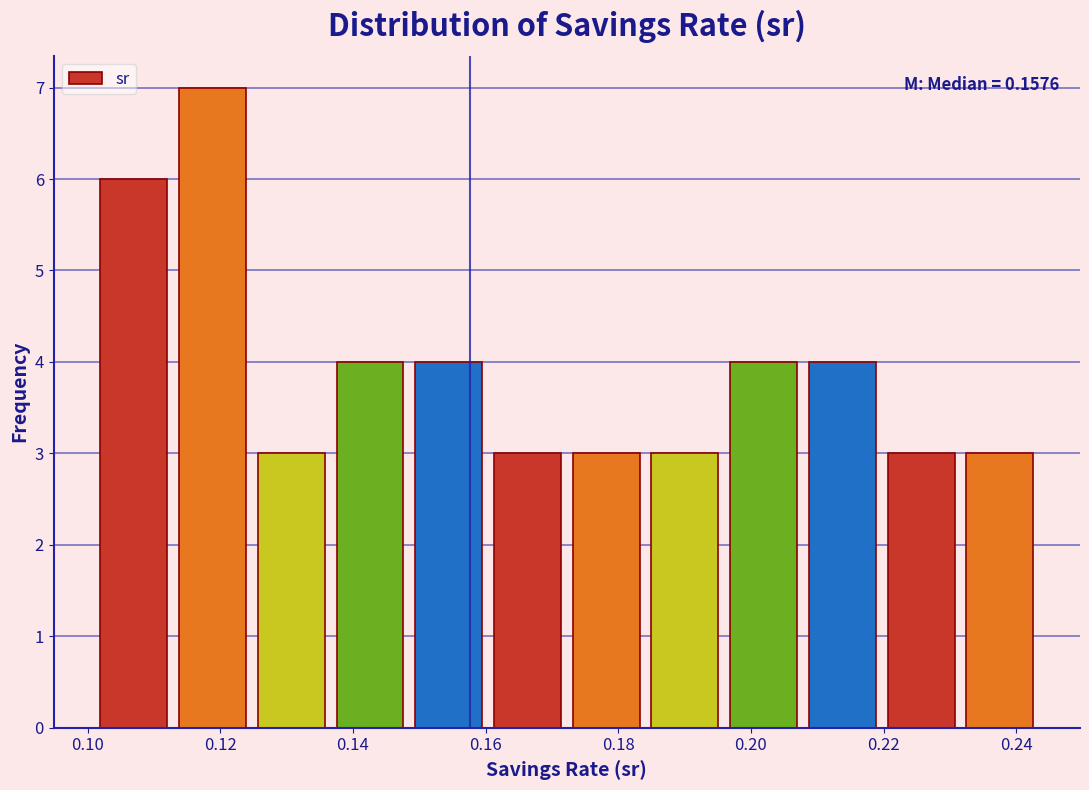

Over which range of the x-axis is the bar tallest?

0.112 to 0.124